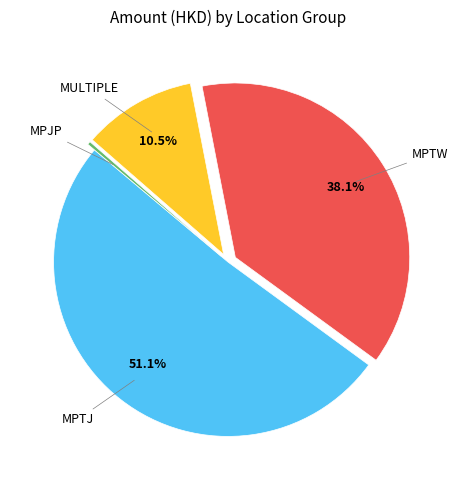

Is there a majority slice in this chart?

Yes